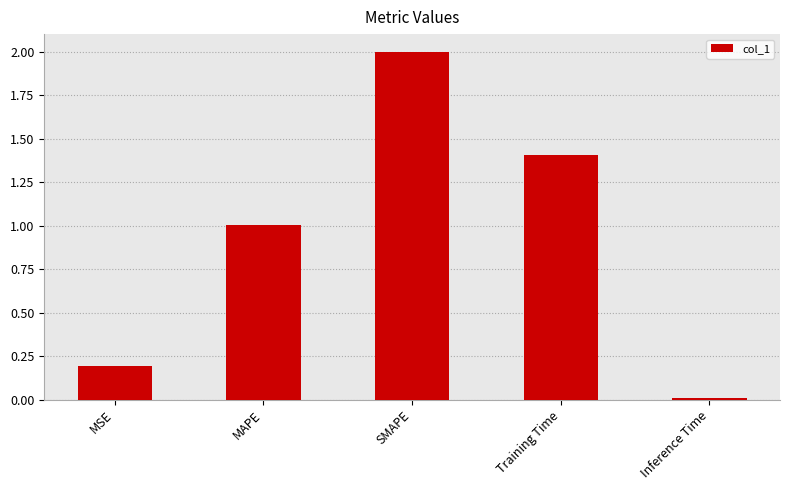

Is it true that the value at Training Time is 1.9?

False